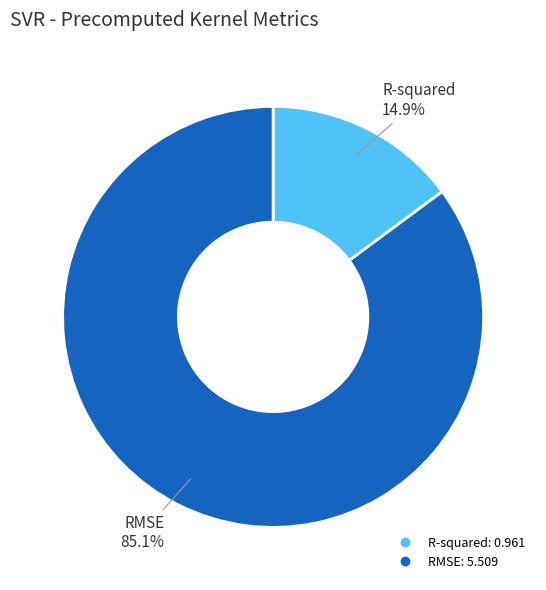

Rank the categories by value from highest to lowest.

RMSE, R-squared